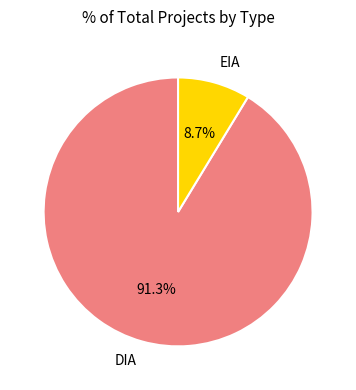

What portion of the pie excludes EIA?

91.3%